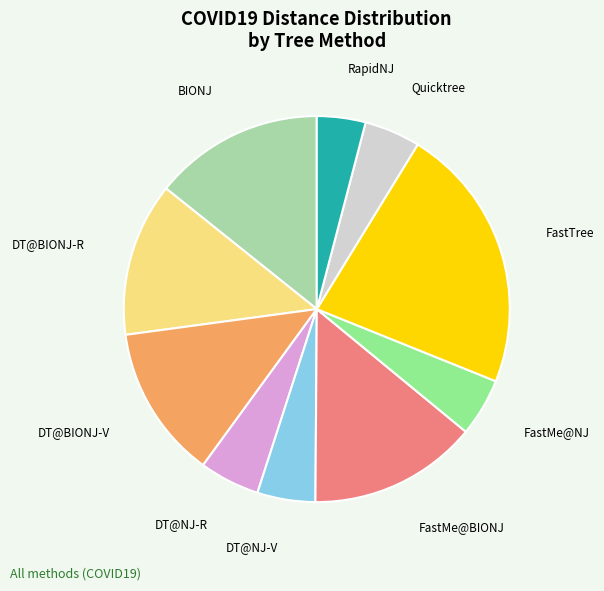

What is the ratio of the value at DT@BIONJ-V to the value at DT@NJ-R?

2.5